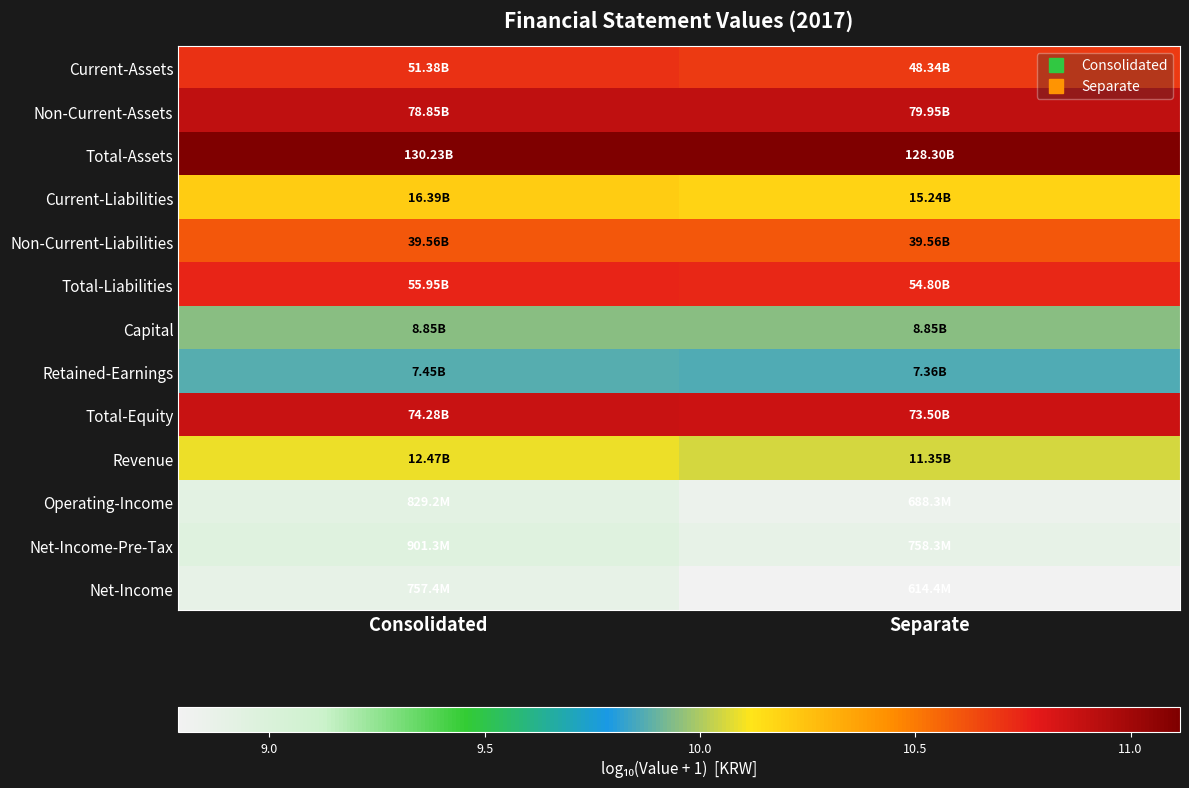

How many data points does each series have?

2